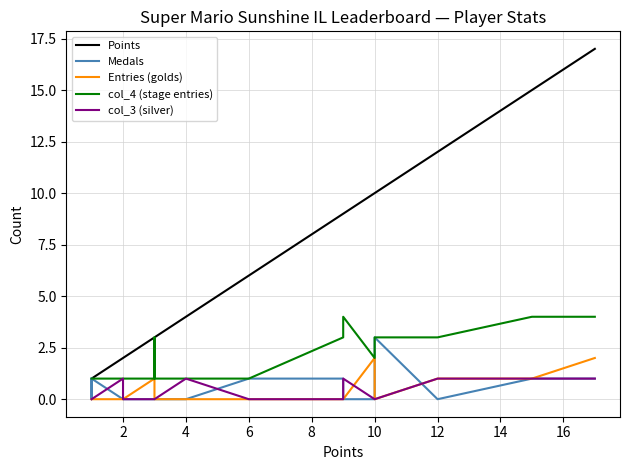

The value of Points at 2 is 1. True or false?

False